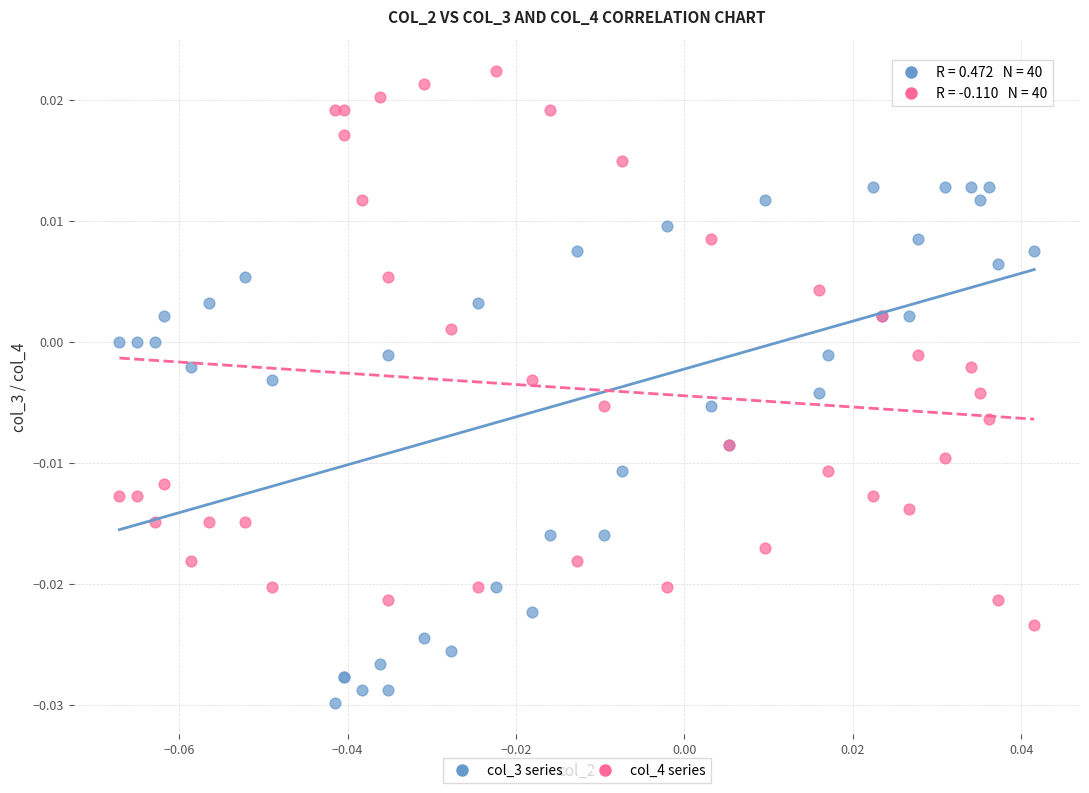

Which series contains the highest Y value?

col_4 series